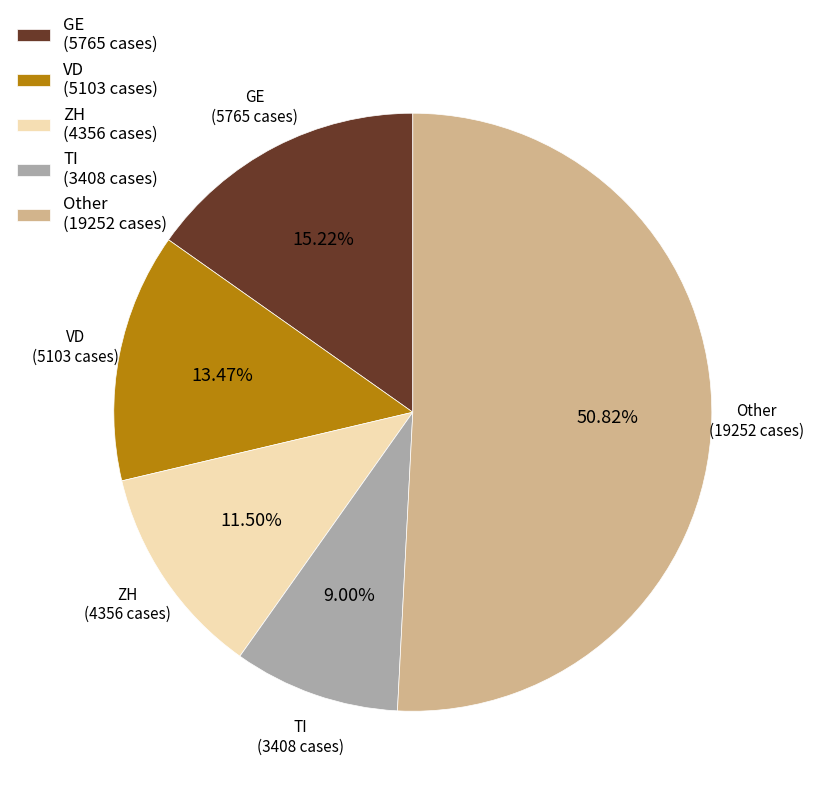

What portion of the pie excludes ZH?

88.5%